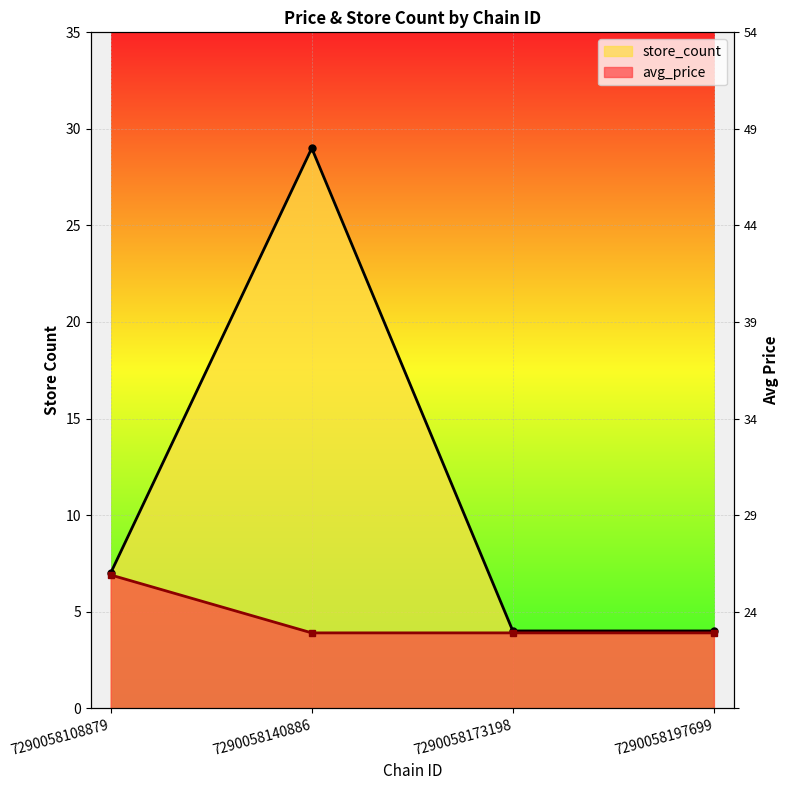

At which label does store_count first exceed 7?

7290058140886